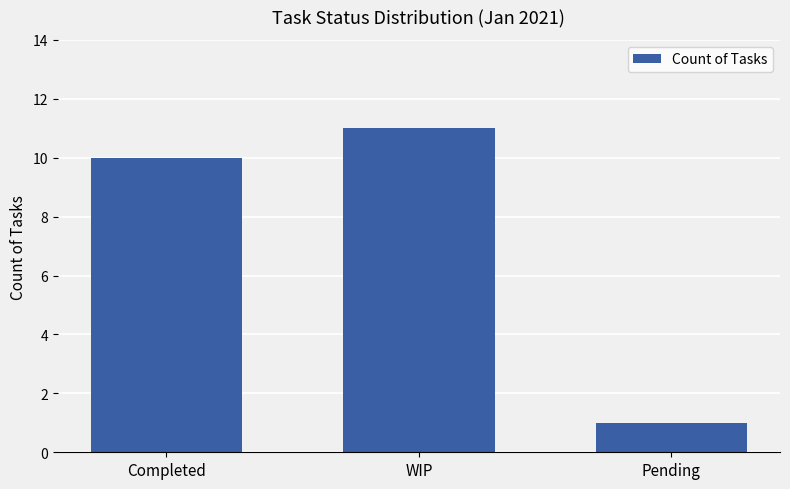

Reading left to right, transcribe all the data shown in this chart.

Completed=10	WIP=11	Pending=1